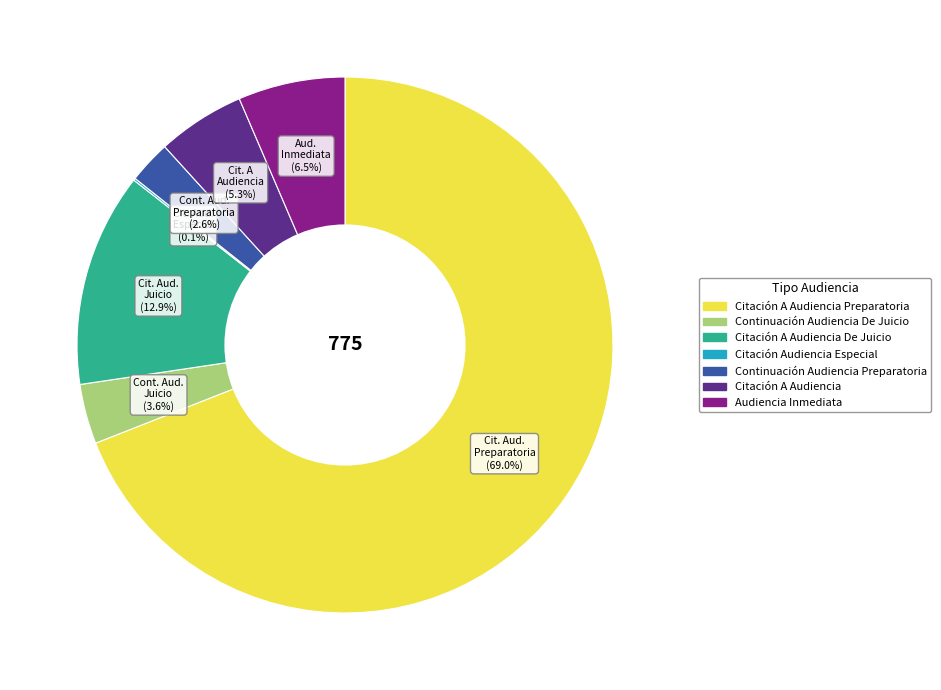

Which has a higher value, Continuación Audiencia De Juicio or Audiencia Inmediata?

Audiencia Inmediata